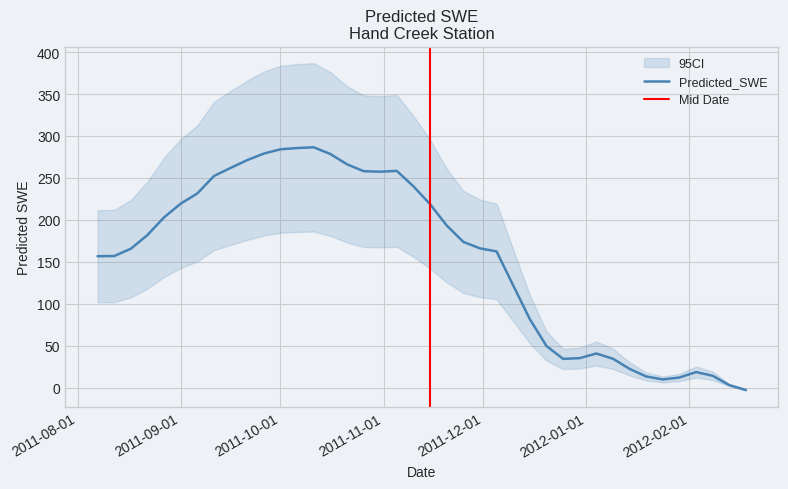

Approximately how many times larger is the value at 2011-10-16 compared to 2011-12-10?

2.3